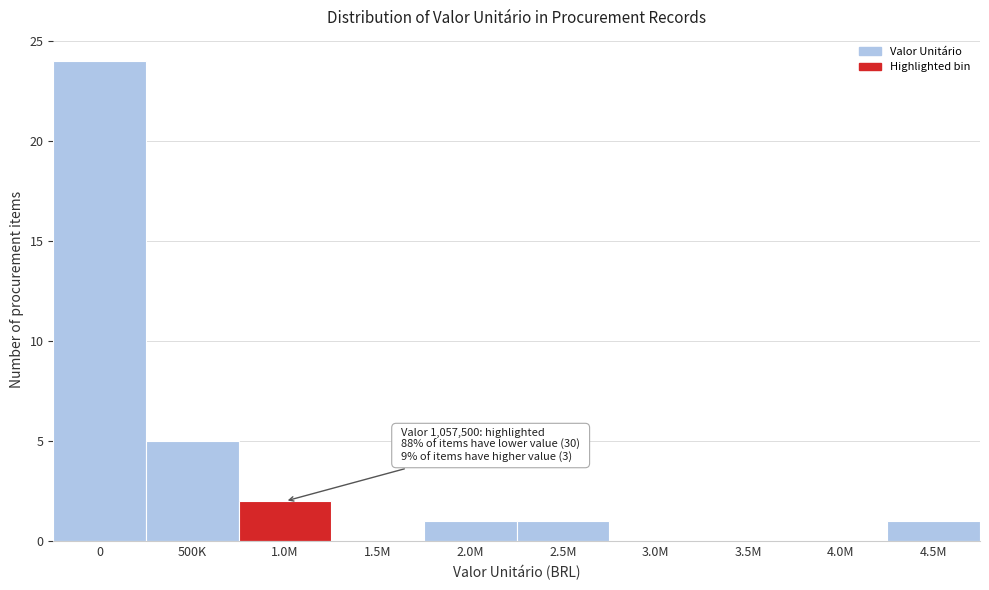

Reading right to left, what are all the values shown in this chart?

4.5M=1	4.0M=0	3.5M=0	3.0M=0	2.5M=1	2.0M=1	1.5M=0	1.0M=2	500K=5	0=24